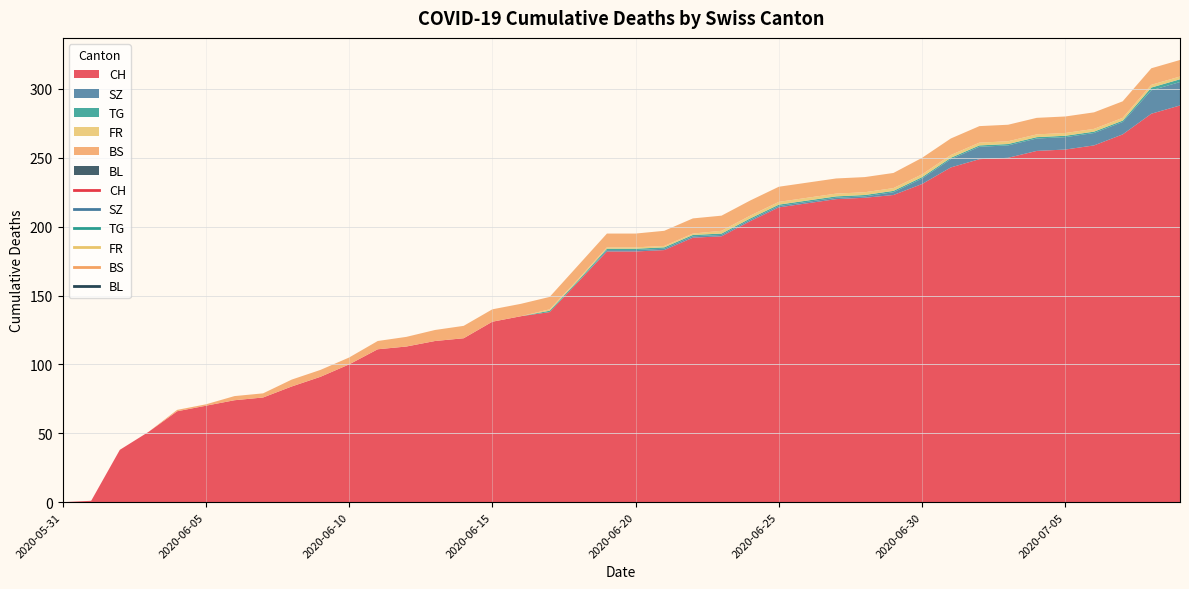

Between 2020-06-08 and 2020-06-11, which is larger?

2020-06-11